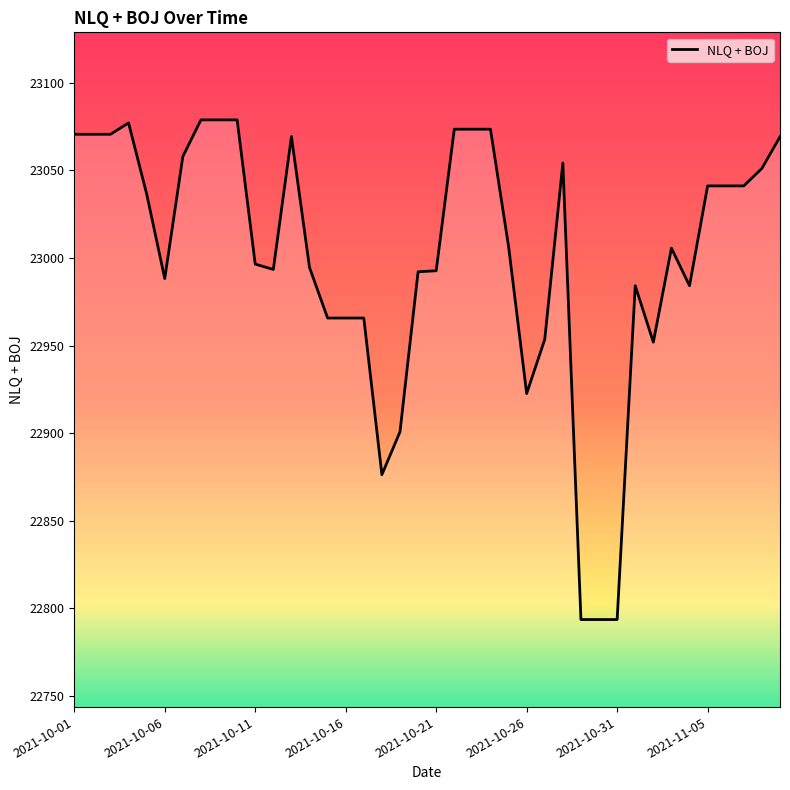

How many categories are shown in the chart?

40